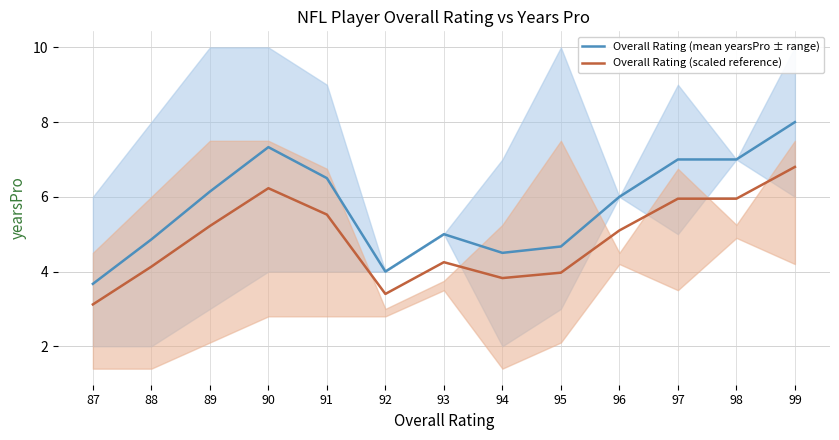

What is the difference between the second highest and minimum values in the Overall Rating (scaled reference) series?

3.1